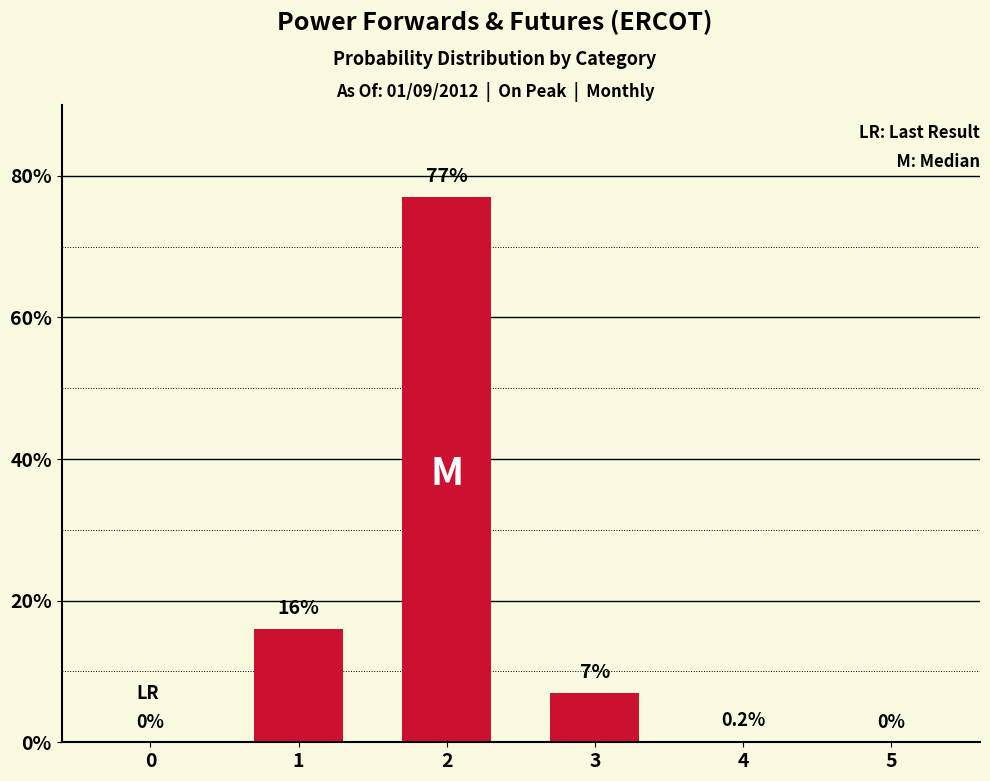

What is the change in value from 0 to 2?

+77.0